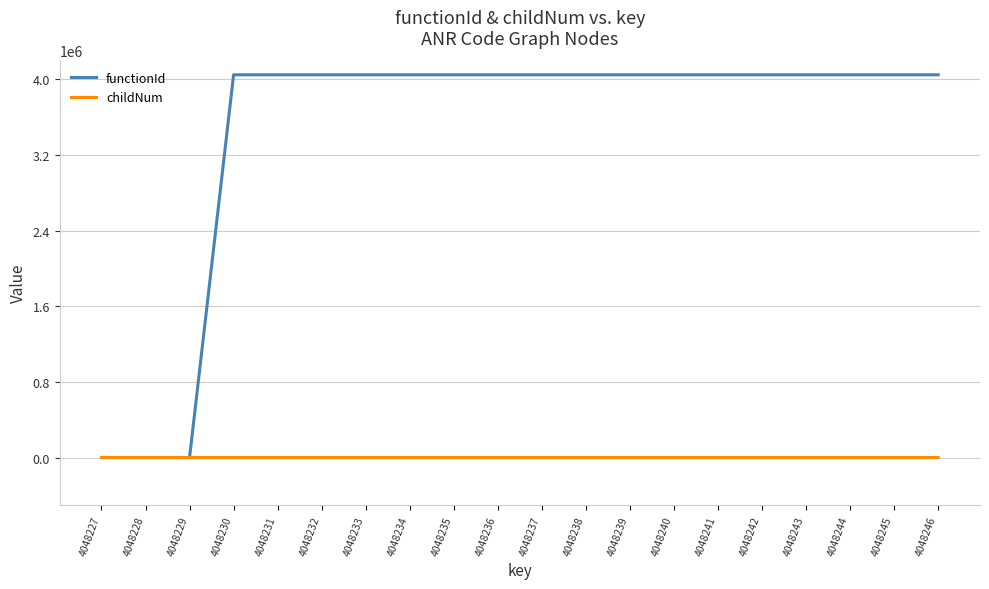

Between 4048228 and 4048245, which series saw the biggest shift?

functionId